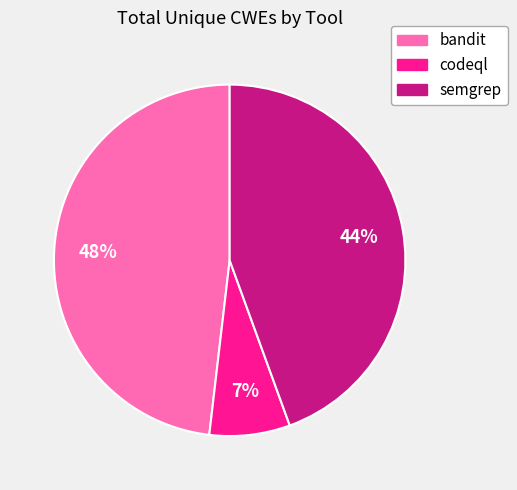

To the nearest percent, what portion does bandit represent?

48%